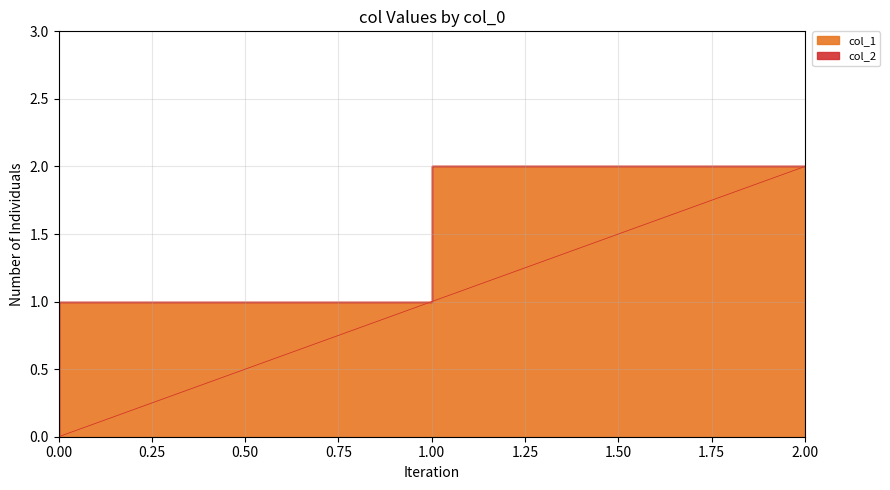

Reading right to left, what are all the values shown in this chart?

2	1	0